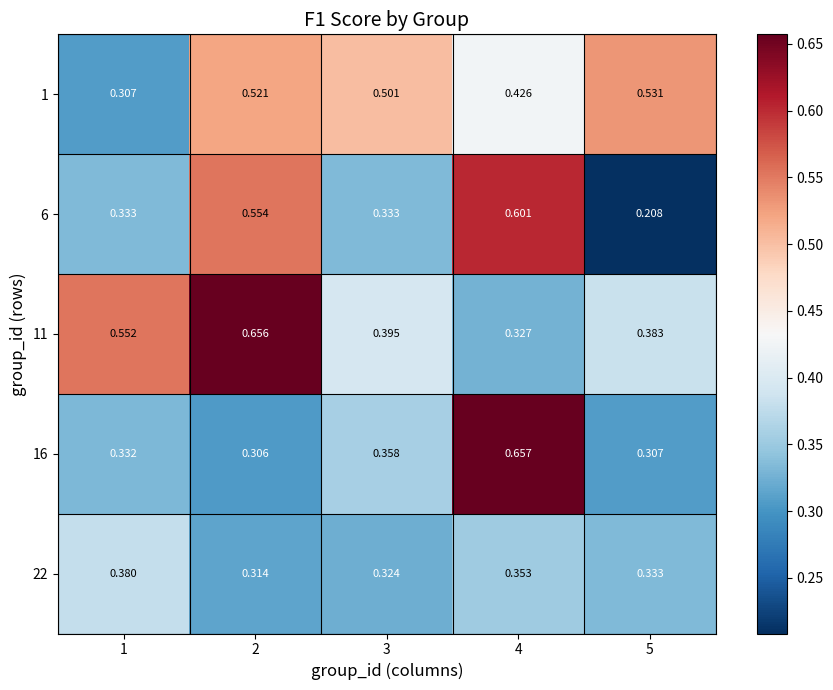

Which series has the largest total across all categories?

11